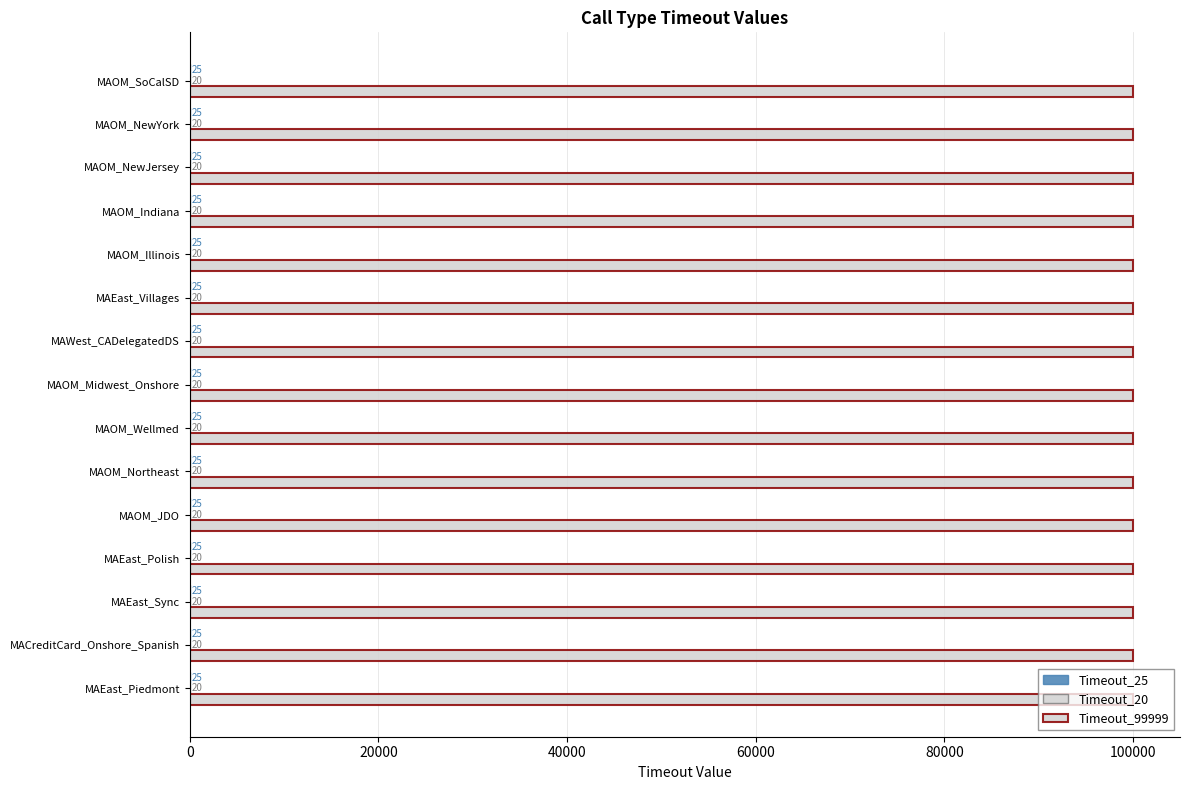

How many distinct data groups are displayed?

3